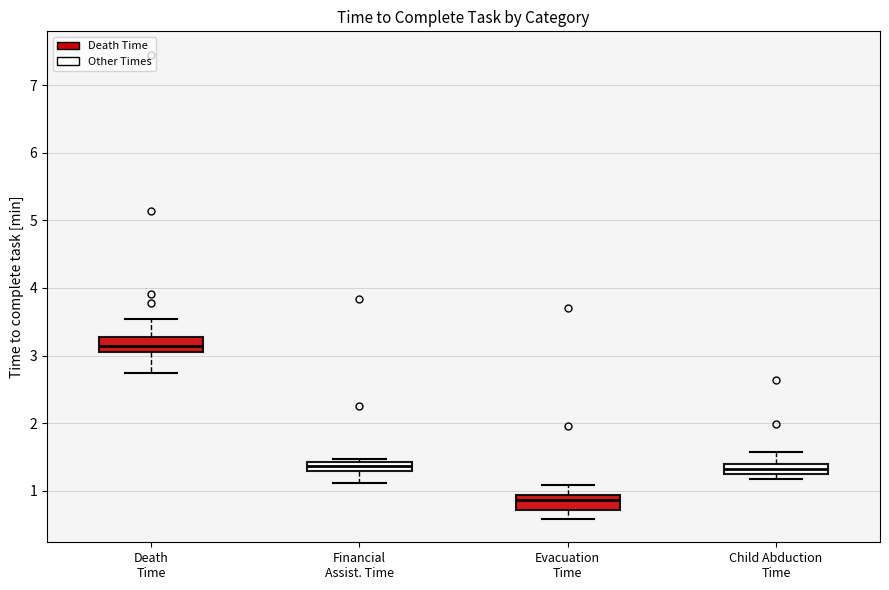

Where is the upper edge of the box for Evacuation Time on the y-axis? The values are not printed on the chart, so give them approximately, as read against the axis.

0.9